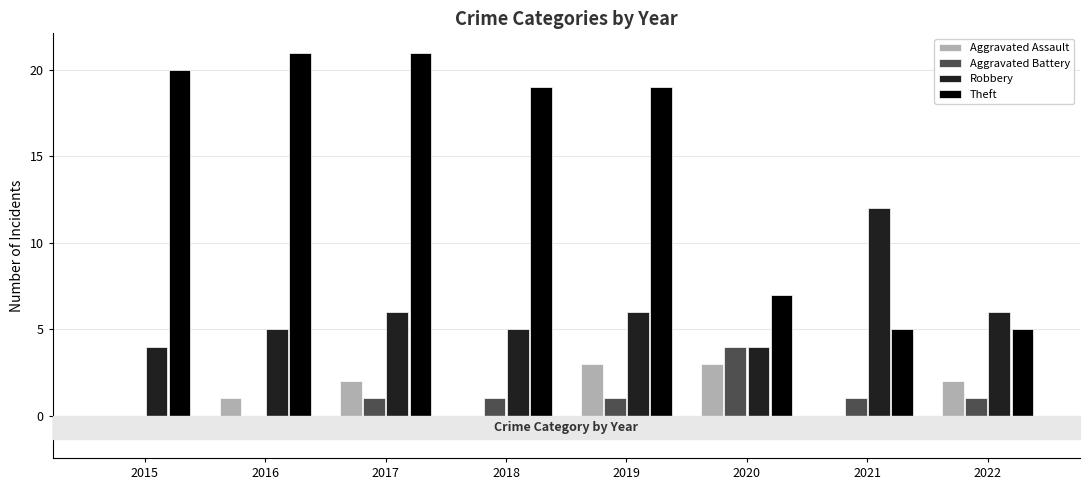

What is the maximum value for Robbery?

12